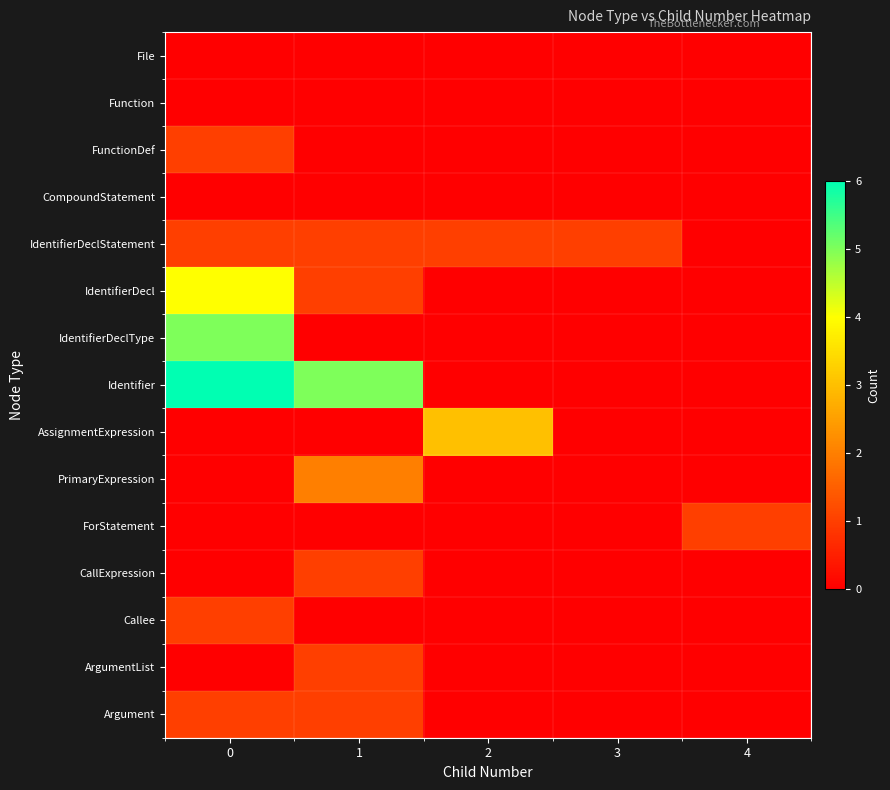

What is the total value across all series at 4?

1